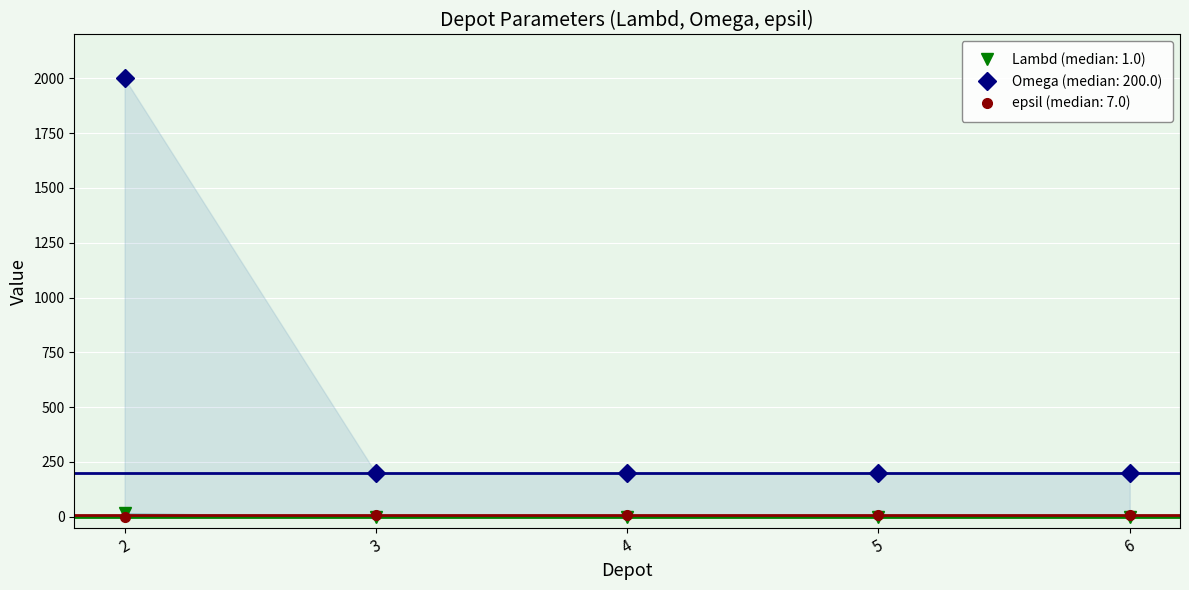

What are all the series names shown in the legend?

Lambd, Omega, epsil